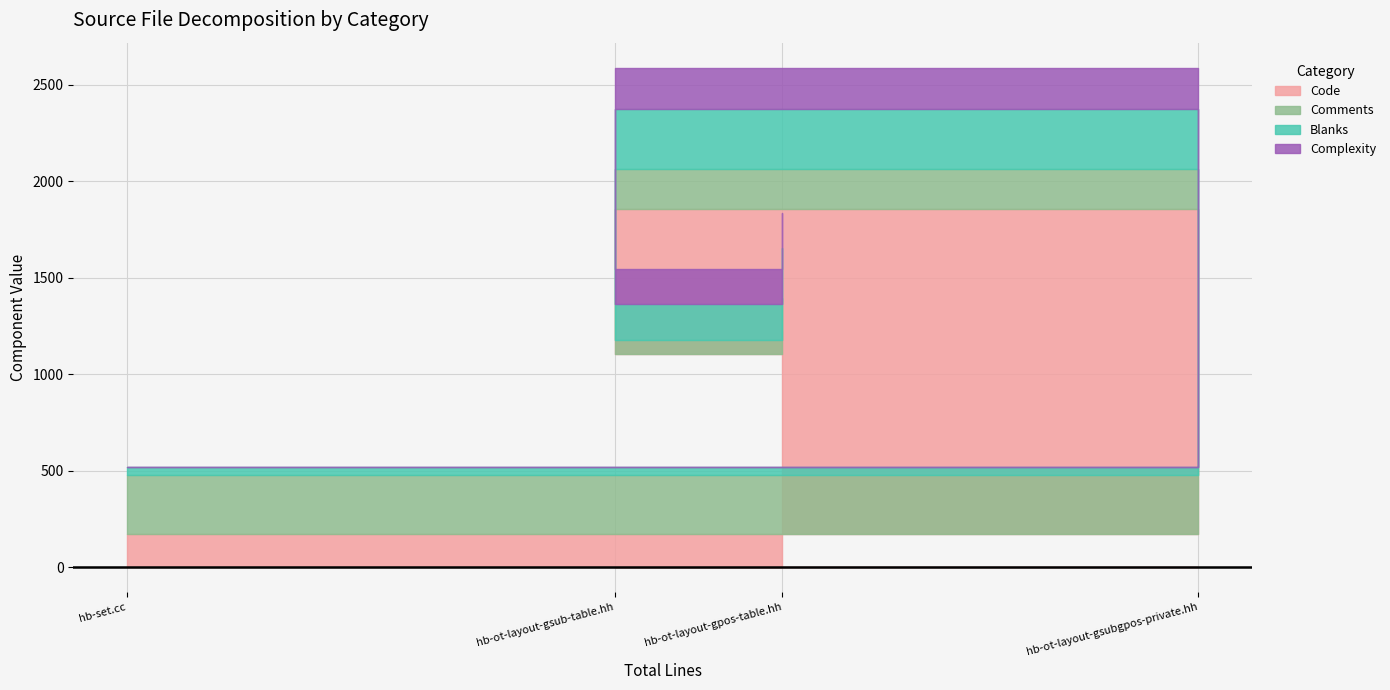

Is it true that Code equals 2501 at hb-ot-layout-gsubgpos-private.hh?

False